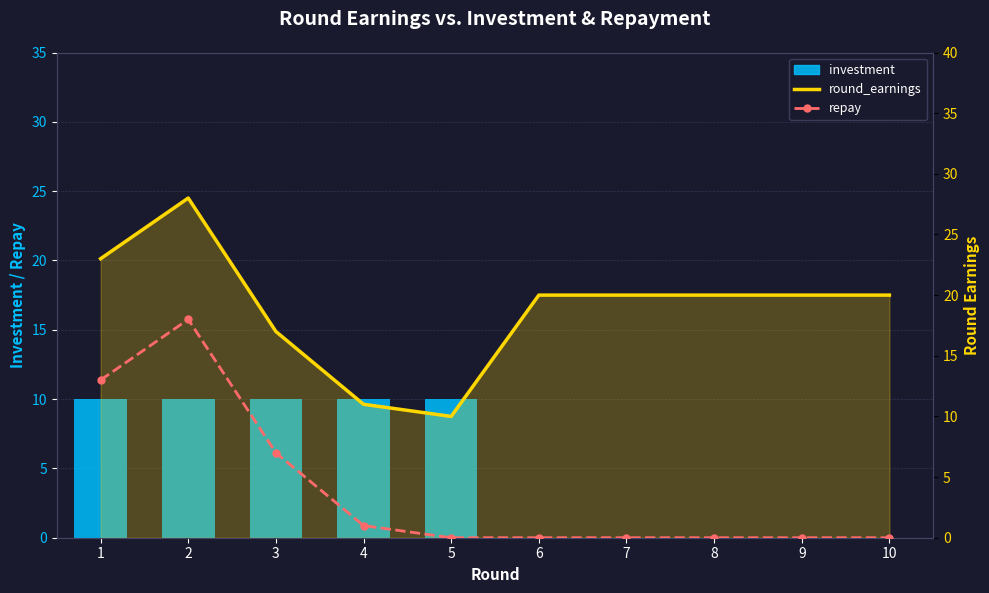

What is the sum of the round_earnings line values at 4 and 2?

39